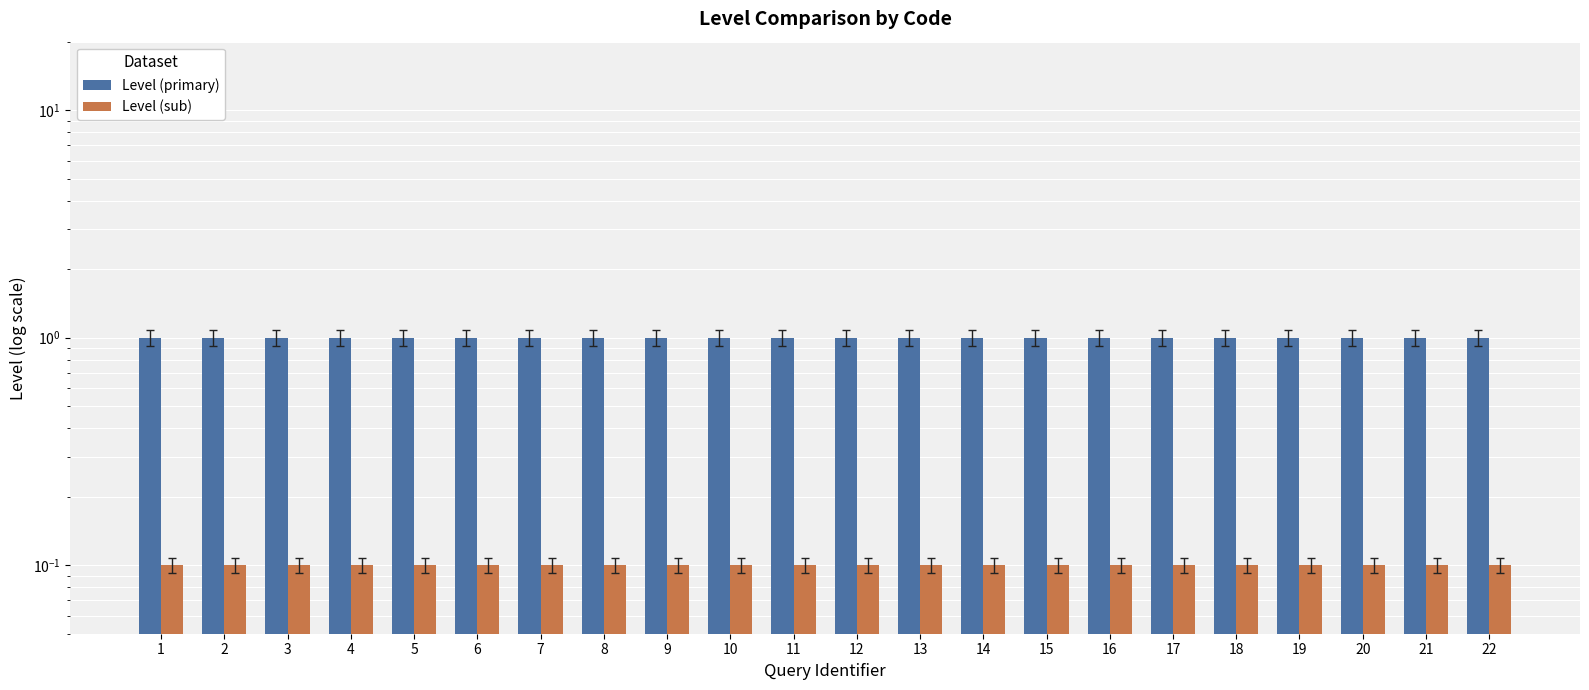

Count the number of data series in this chart.

2